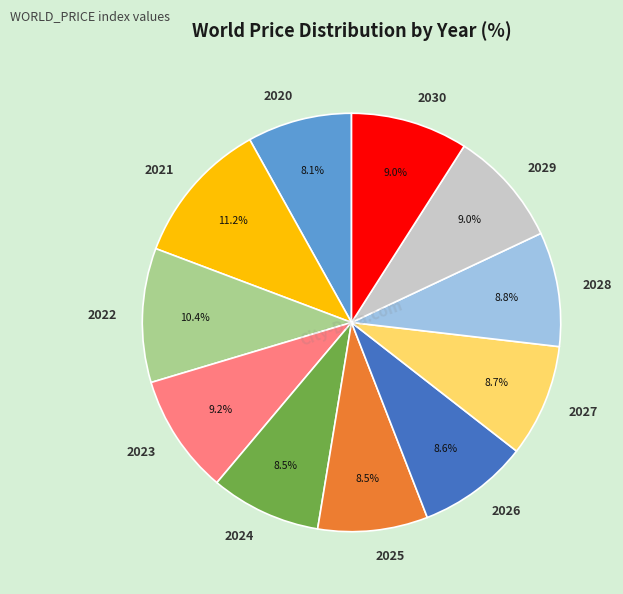

To the nearest percent, what is the difference between the 2027 and 2022 slice percentages?

2%